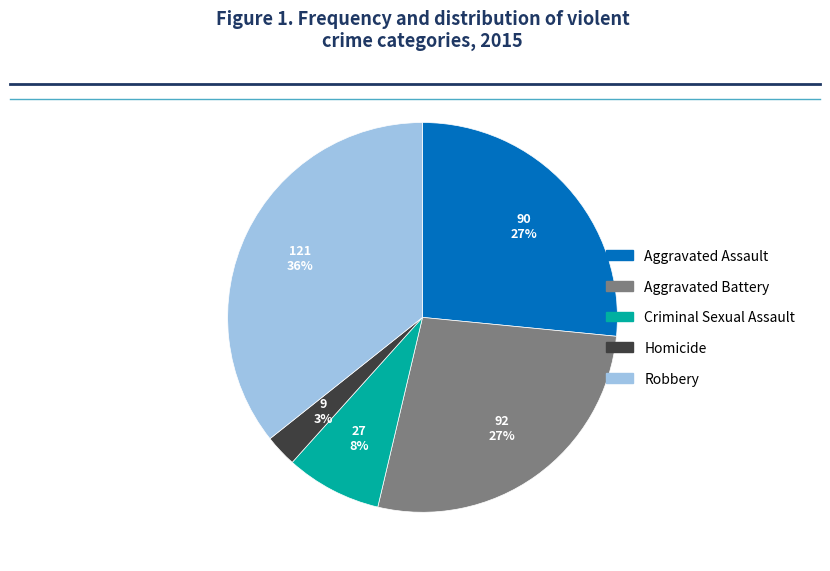

Is there any slice that represents more than half of the pie?

No